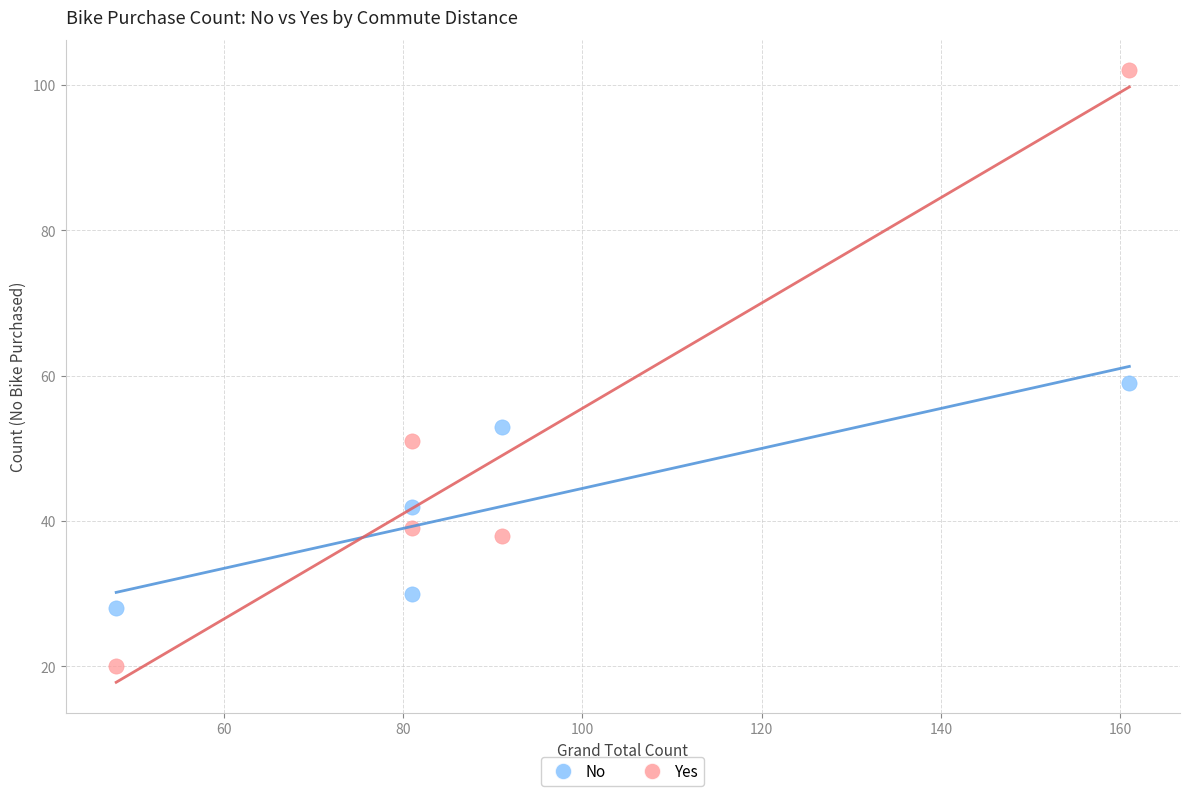

What are all the series names shown in the legend?

No, Yes